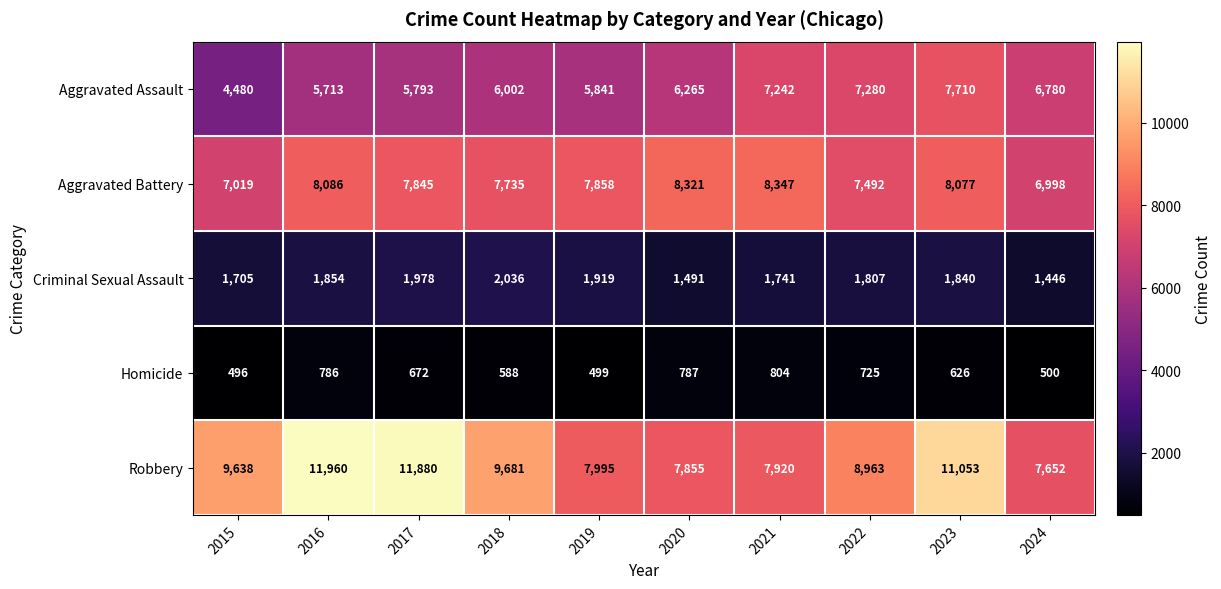

How many distinct data groups are displayed?

5